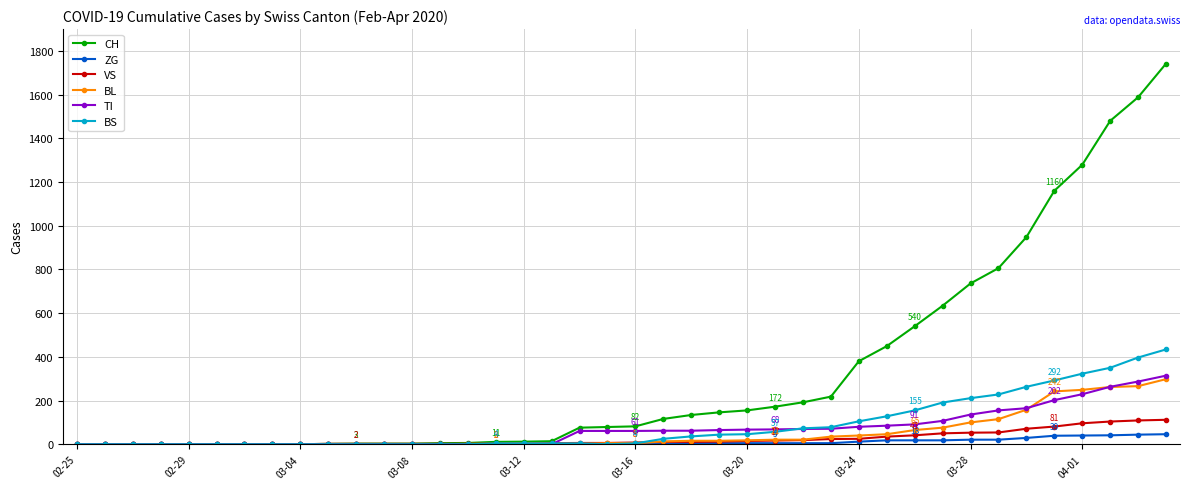

Which series has the largest total across all categories?

CH